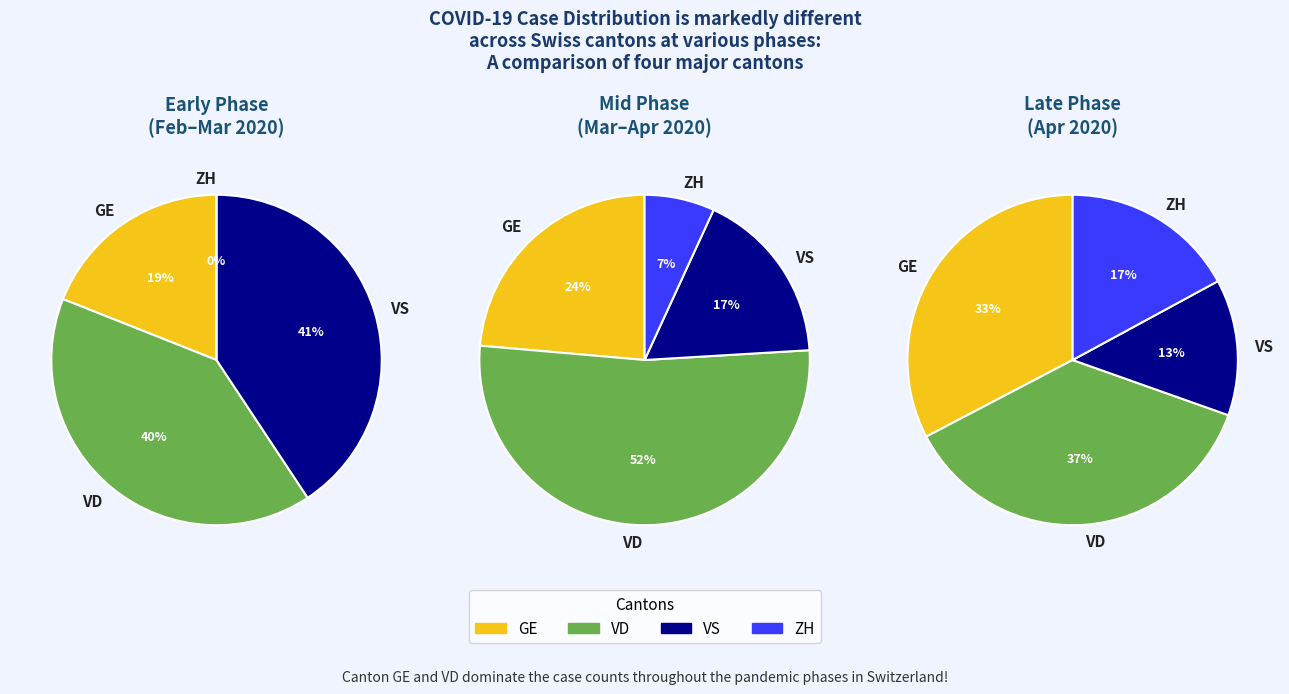

Does any single category account for the majority?

No